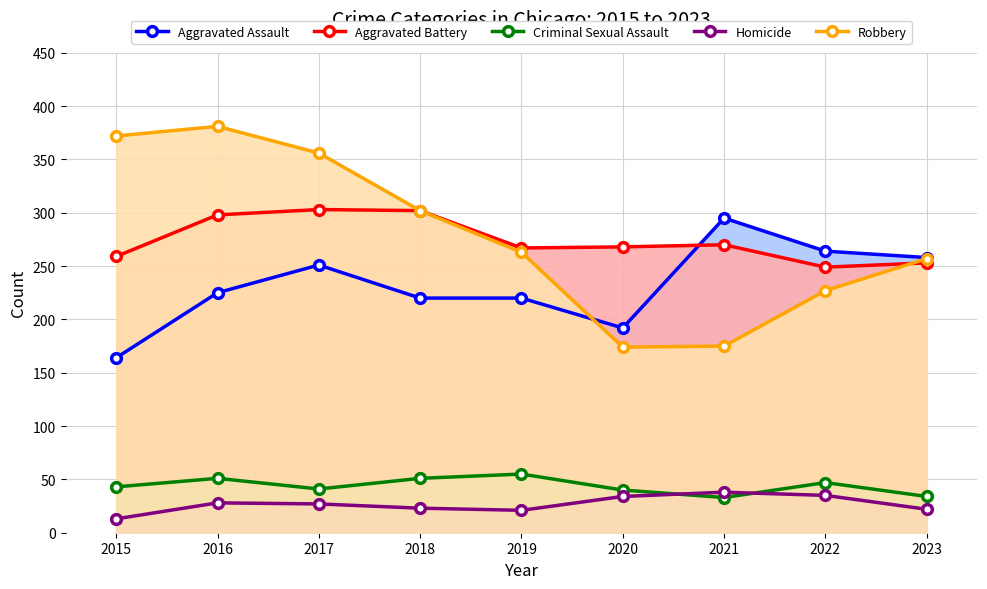

Rank the series by their maximum value, from highest to lowest.

Robbery, Aggravated Battery, Aggravated Assault, Criminal Sexual Assault, Homicide